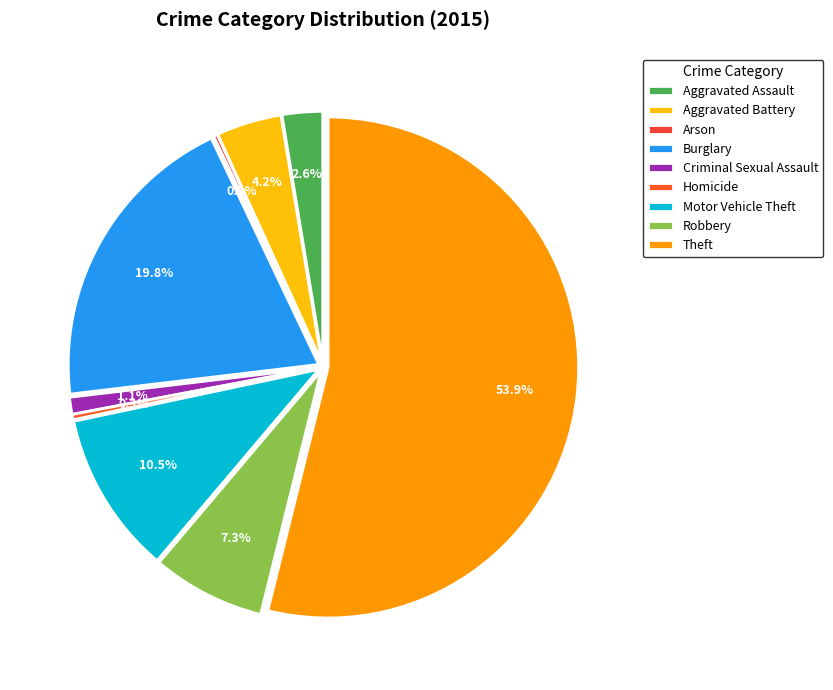

Does Homicide account for over 50% of the chart?

No